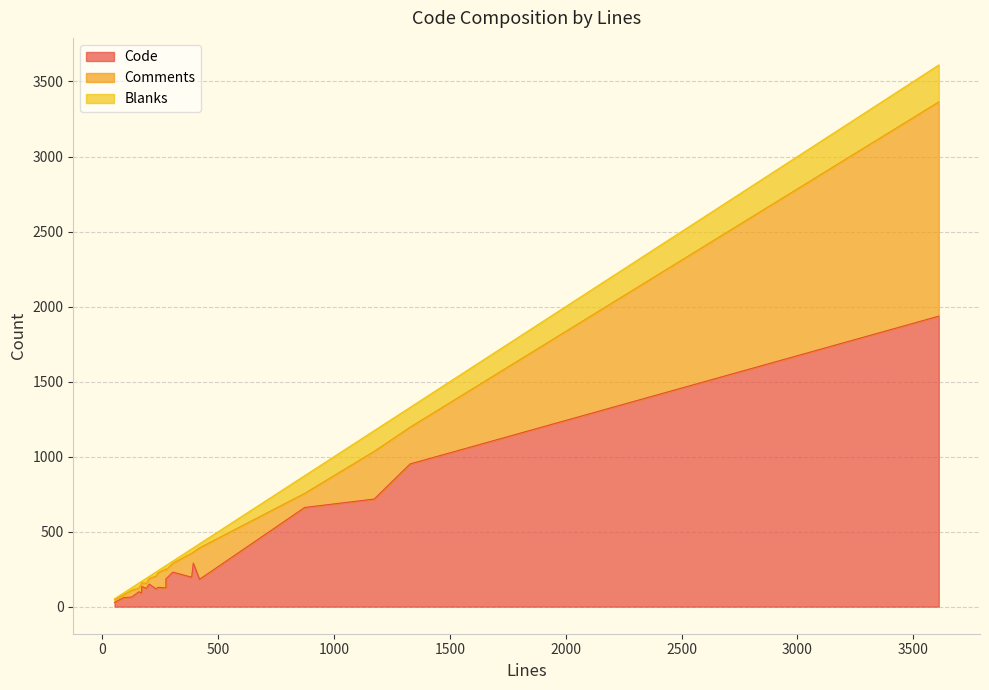

Is the value of Code at 168 greater than the value of Blanks at 274?

Yes